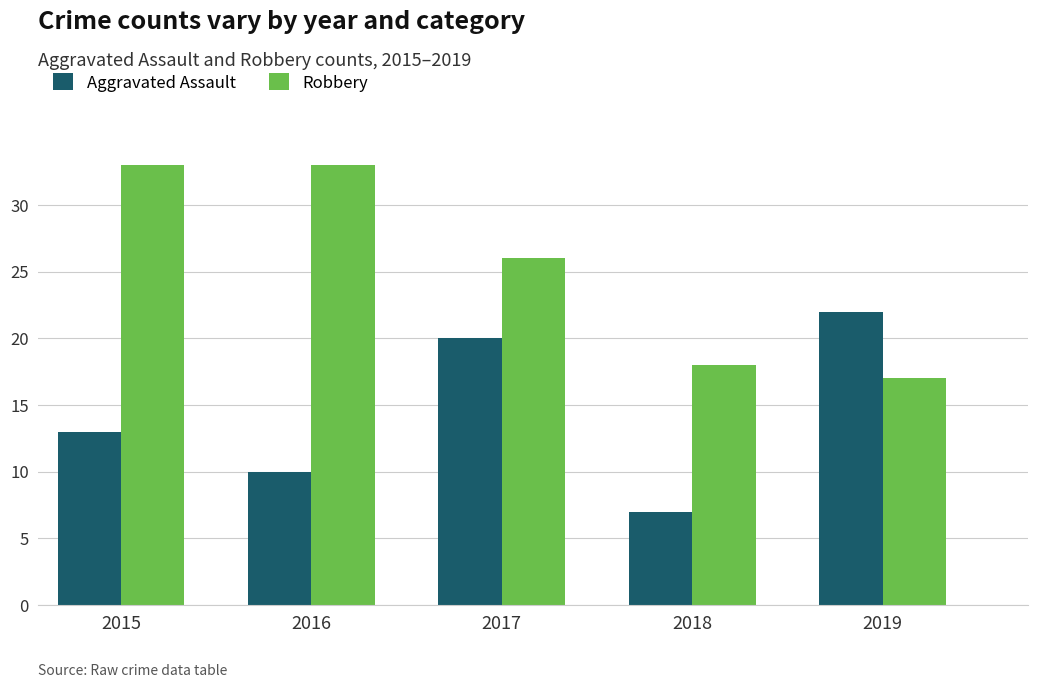

List the series in order of their overall mean, highest first.

Robbery, Aggravated Assault